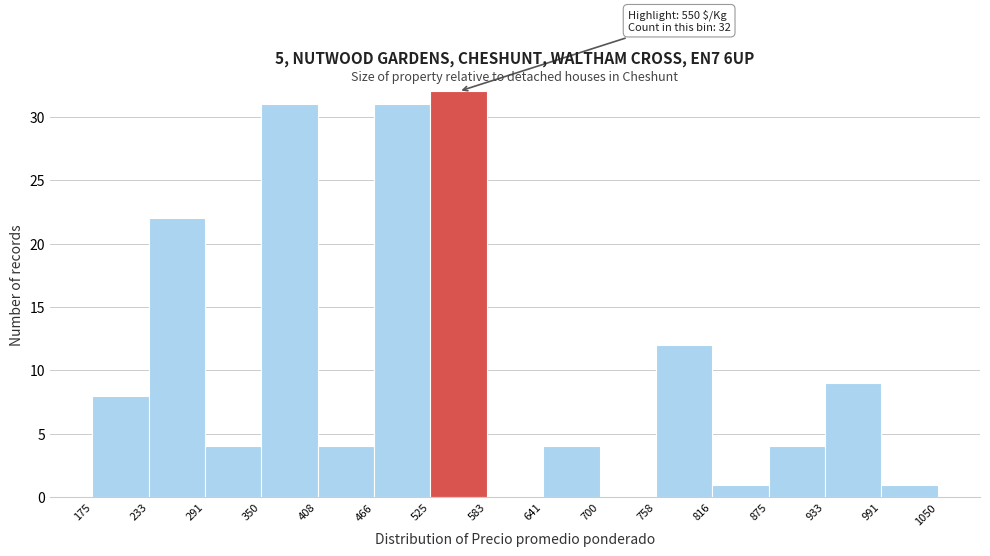

Over which range of the x-axis is the bar tallest?

525 to 583